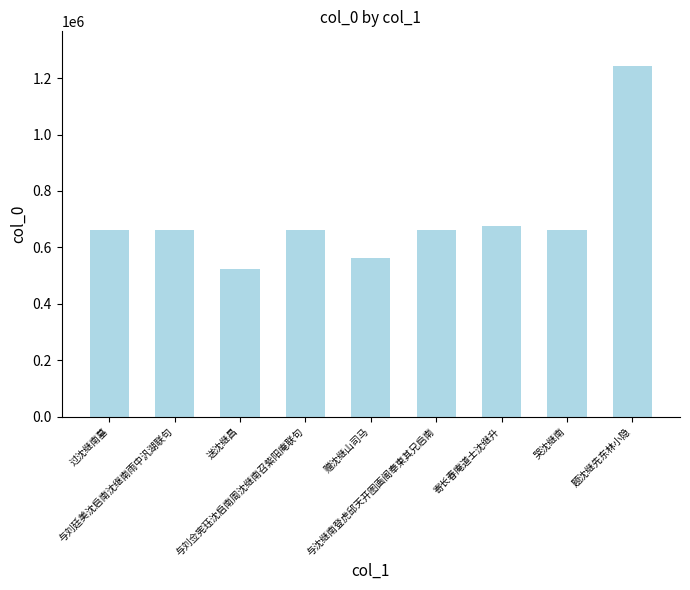

What is the maximum value shown in the chart?

1241778